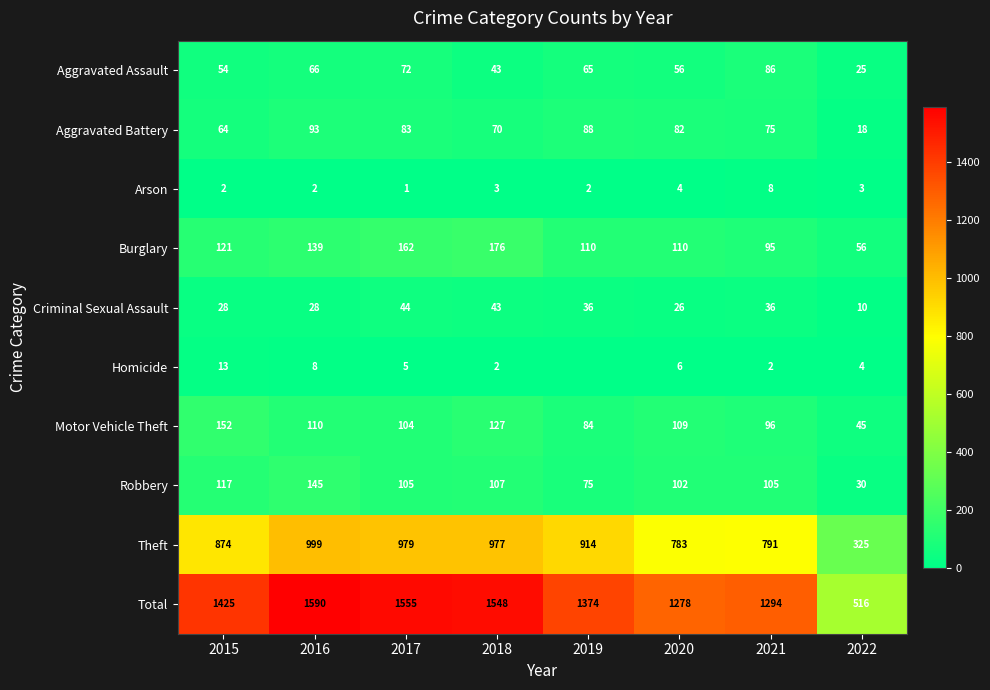

How many data points does each series have?

8